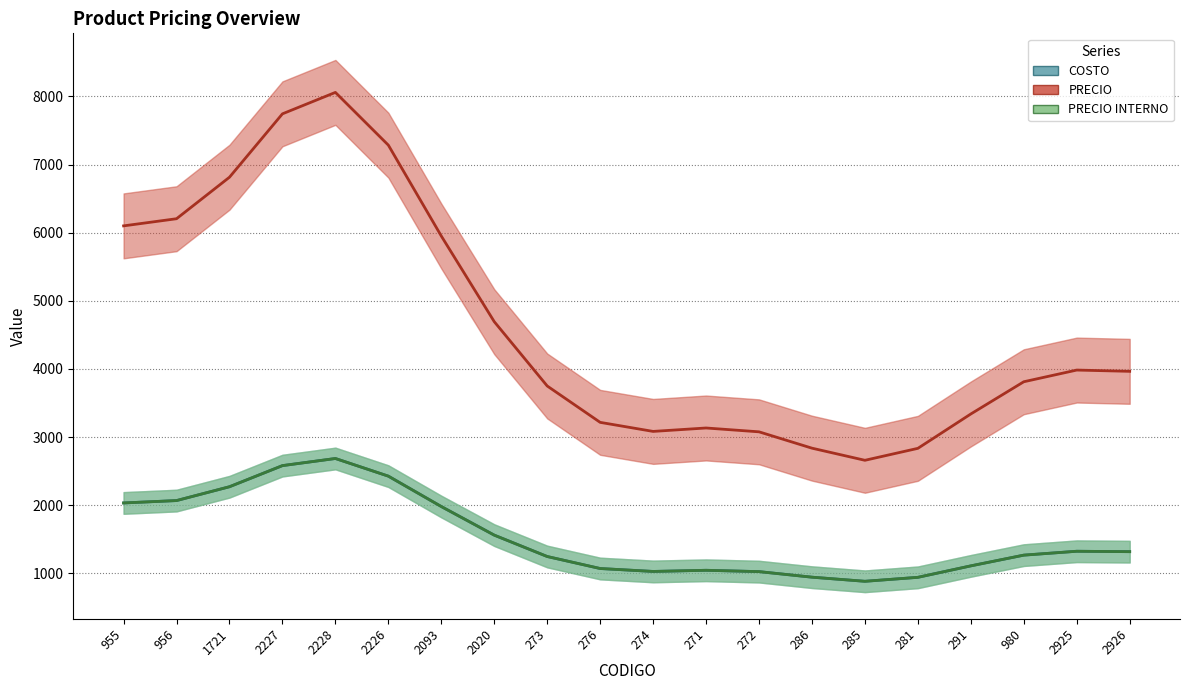

What is the label of the 15th point from the left?

285